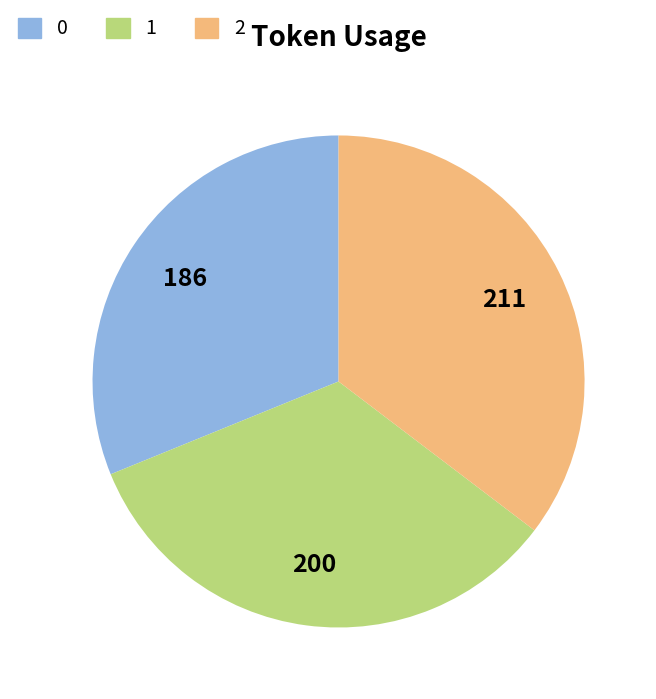

Approximately how many times larger is the value at 0 compared to 2?

0.9